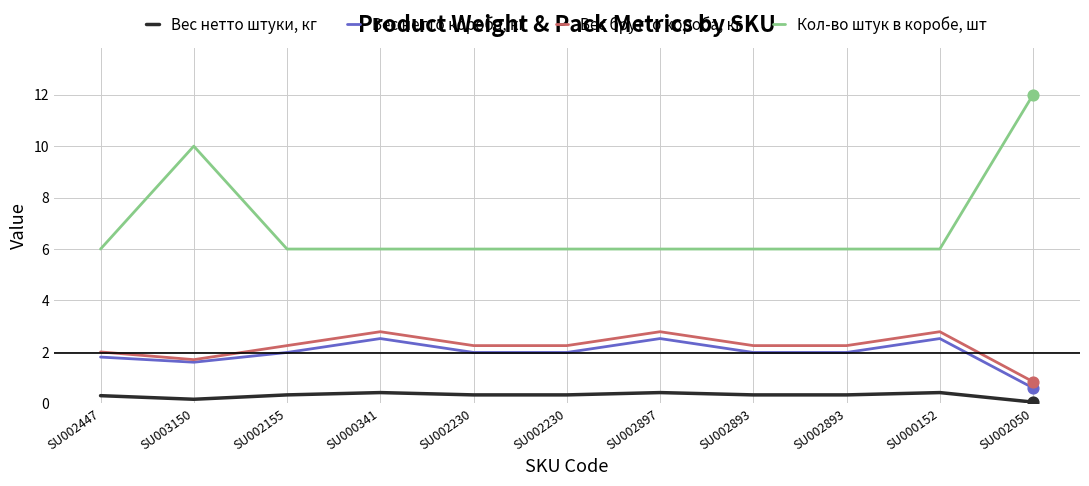

At which category is the sum across all series the highest?

SU002050